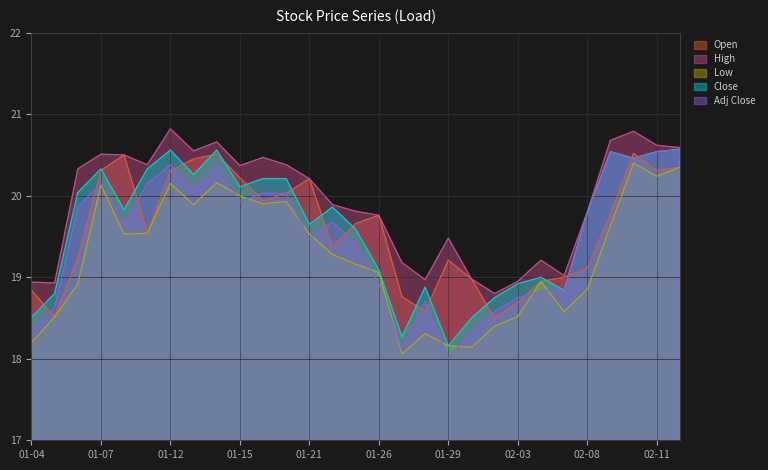

What is the value of the High point at the 27th from the left?

20.8